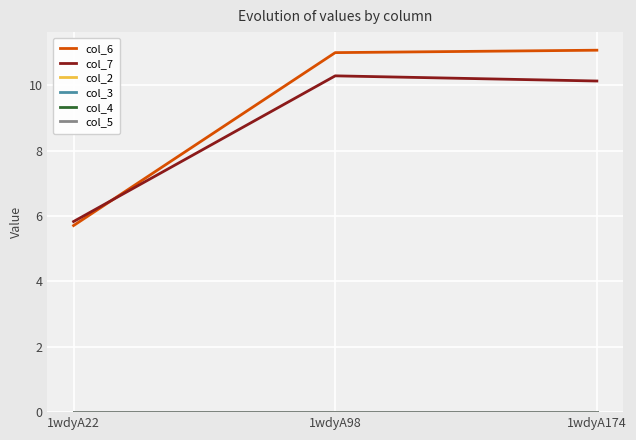

The value of col_4 at 1wdyA174 is 0.0. True or false?

True